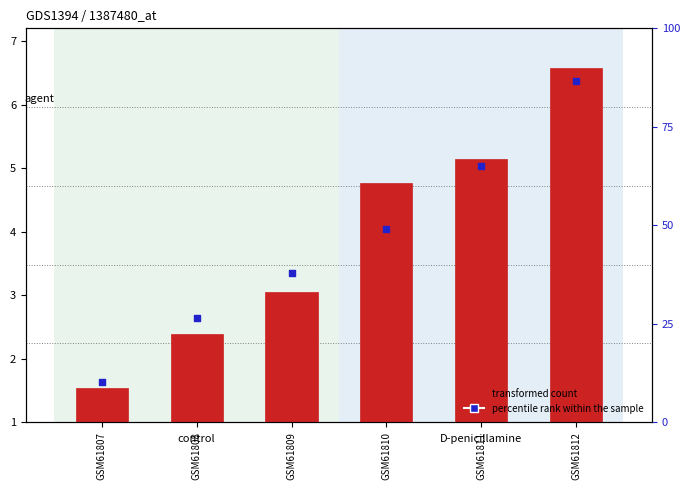

At how many categories does at least one series exceed 2?

5